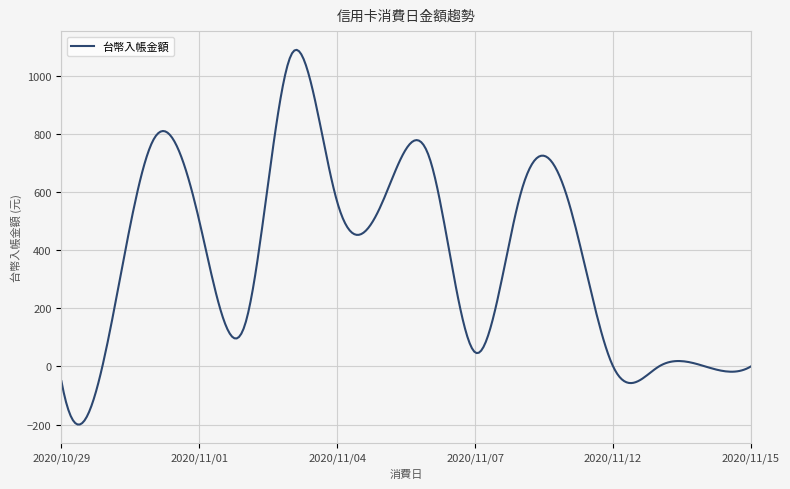

What is the greatest value displayed?

1088.7